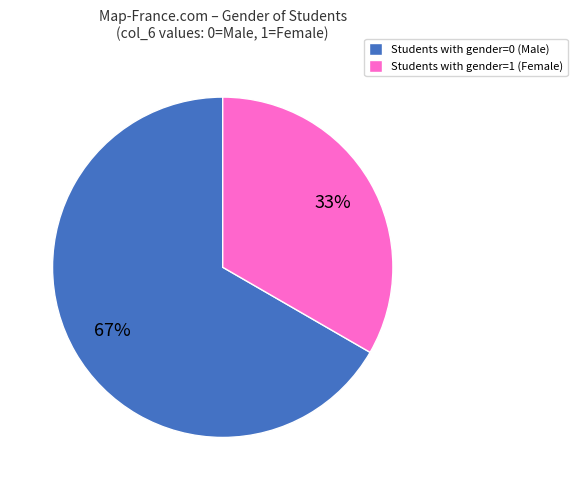

To the nearest percent, what percentage of the pie is Students with gender=0 (Male)?

67%